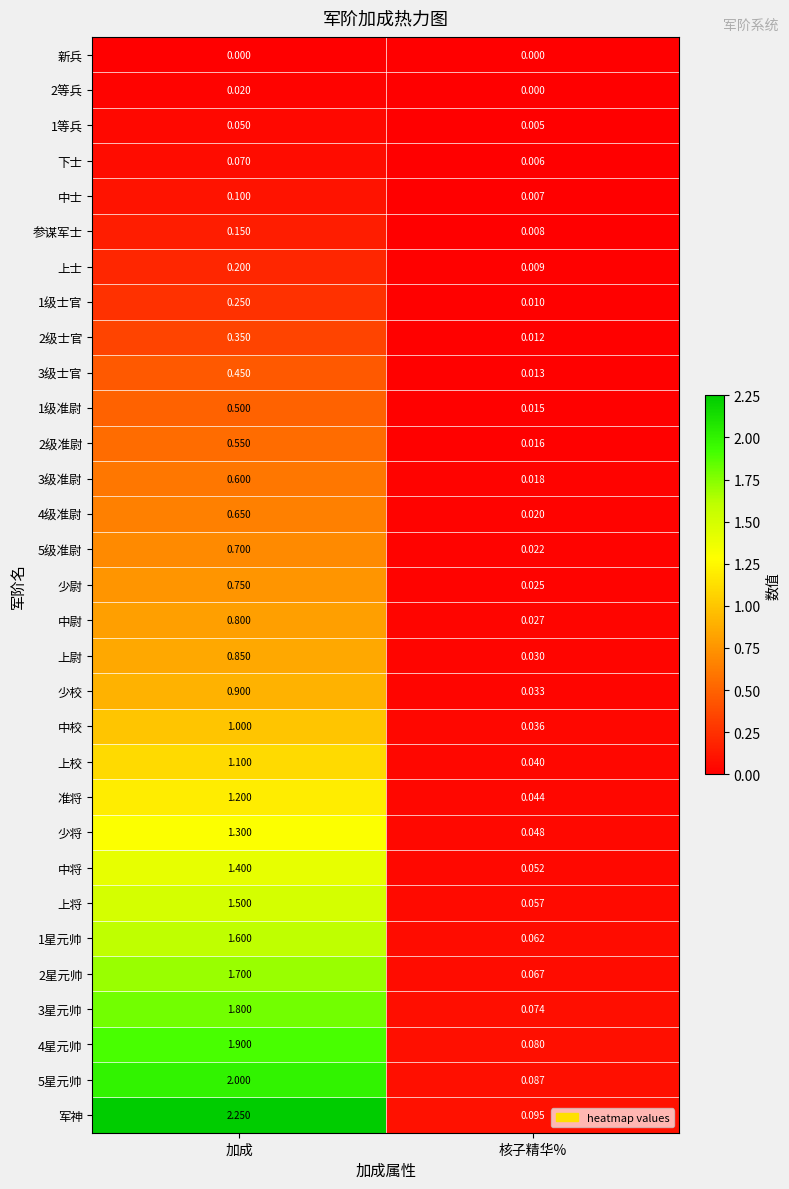

Rank the categories by 2等兵 value from highest to lowest.

加成, 核子精华%